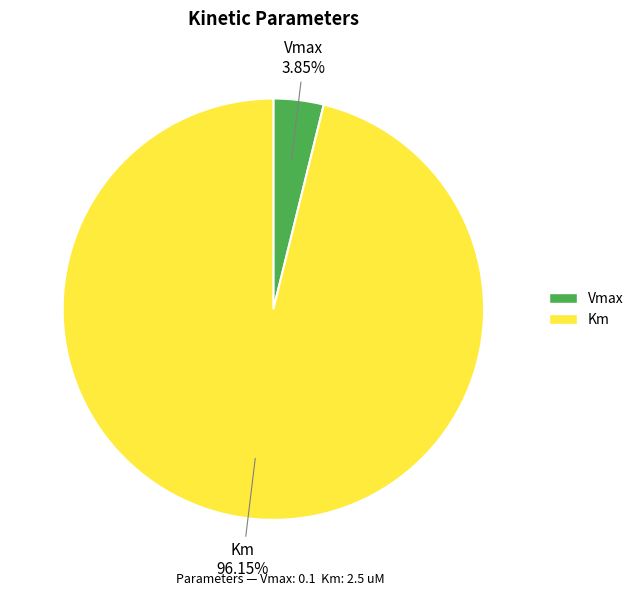

To the nearest percent, what is the difference between the Vmax and Km slice percentages?

92%